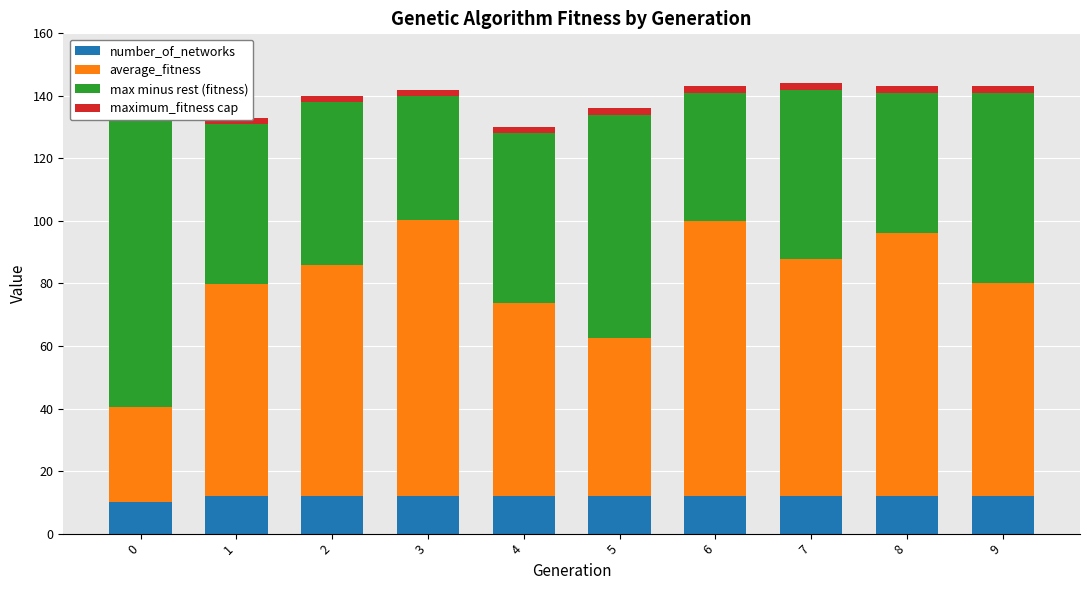

How many groups of bars are there?

10